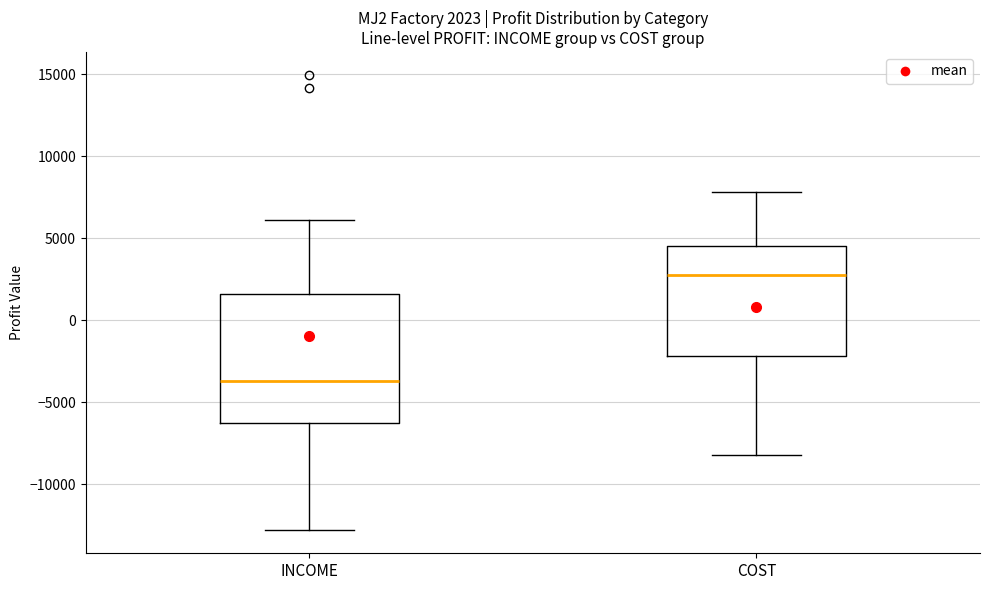

Which box has the highest median line?

COST